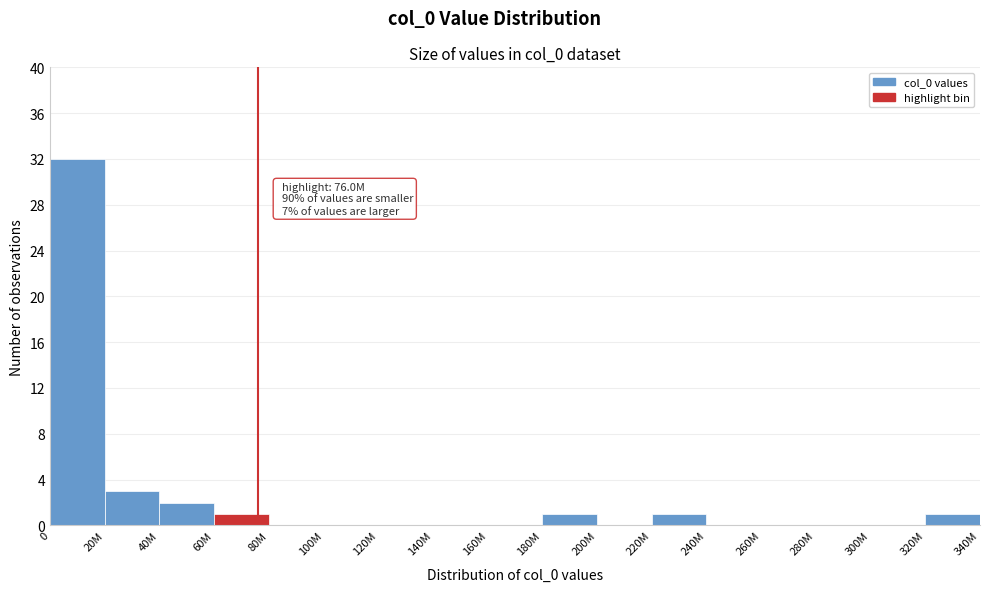

Reading left to right, list all the values displayed in this chart.

0=32	20M=3	40M=2	60M=1	80M=0	100M=0	120M=0	140M=0	160M=0	180M=1	200M=0	220M=1	240M=0	260M=0	280M=0	300M=0	320M=1